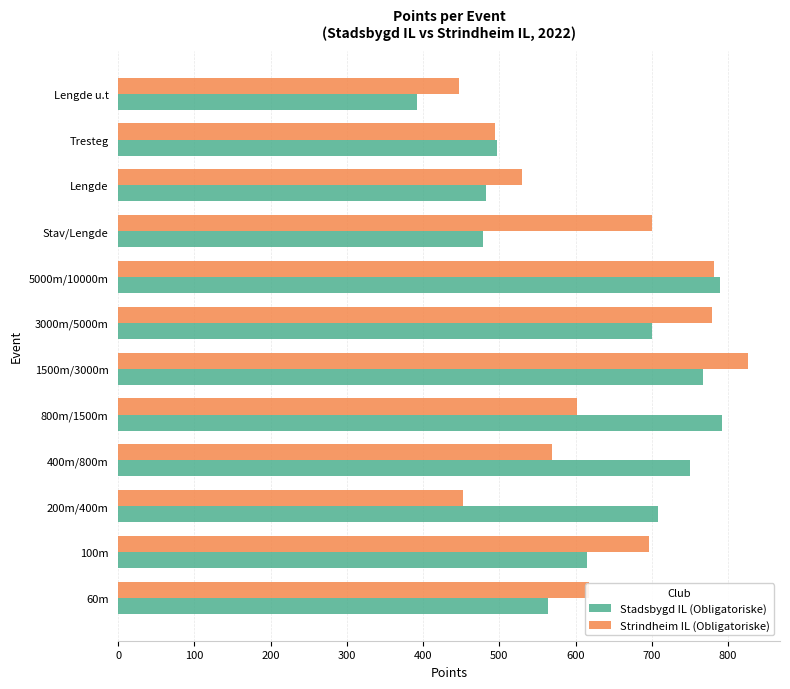

Is it true that Stadsbygd IL (Obligatoriske) equals 750 at 400m/800m?

True